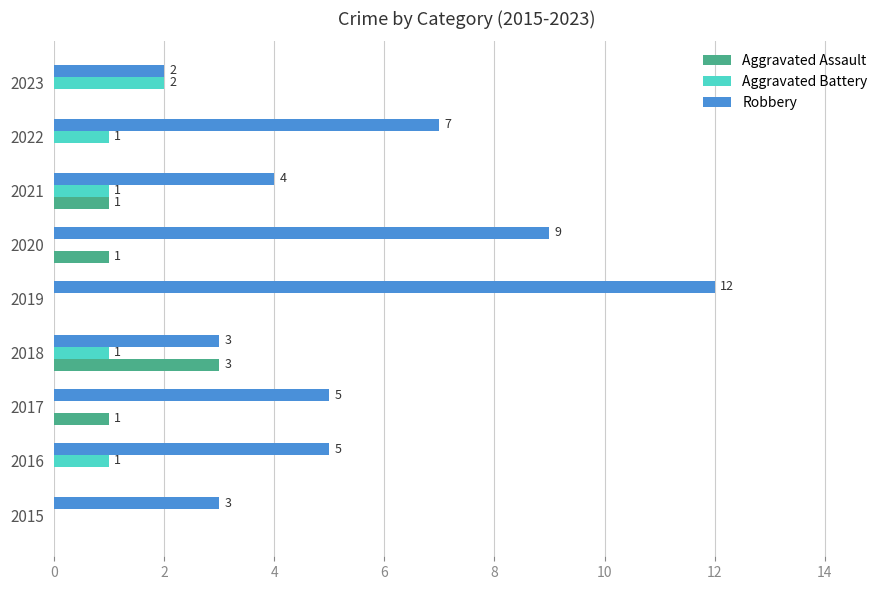

At which label is Robbery closest to 7?

2022